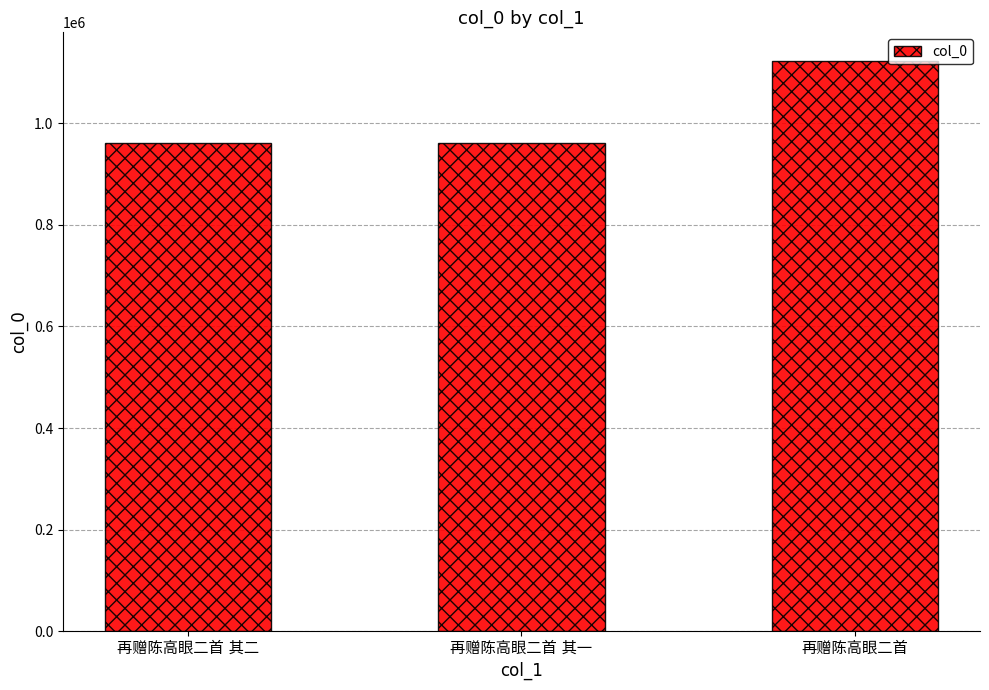

Does the chart contain any negative values?

No